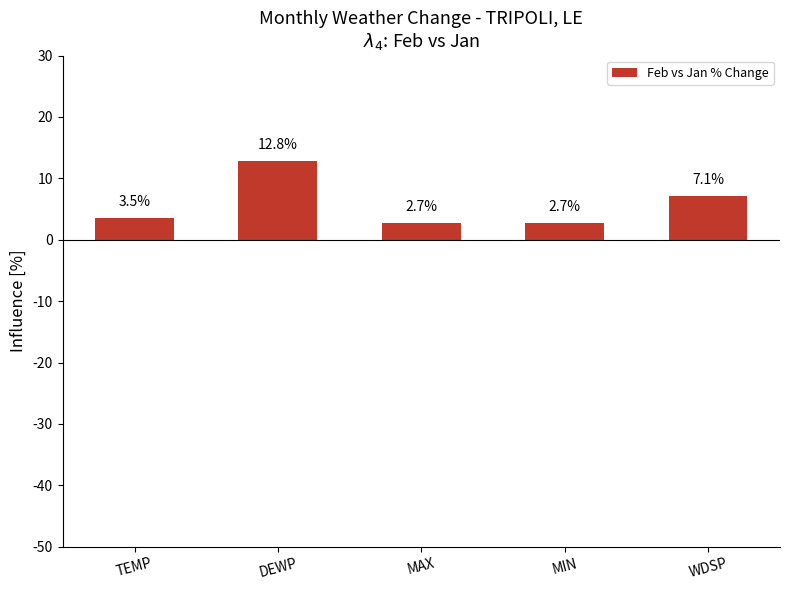

What is the maximum value shown in the chart?

12.8